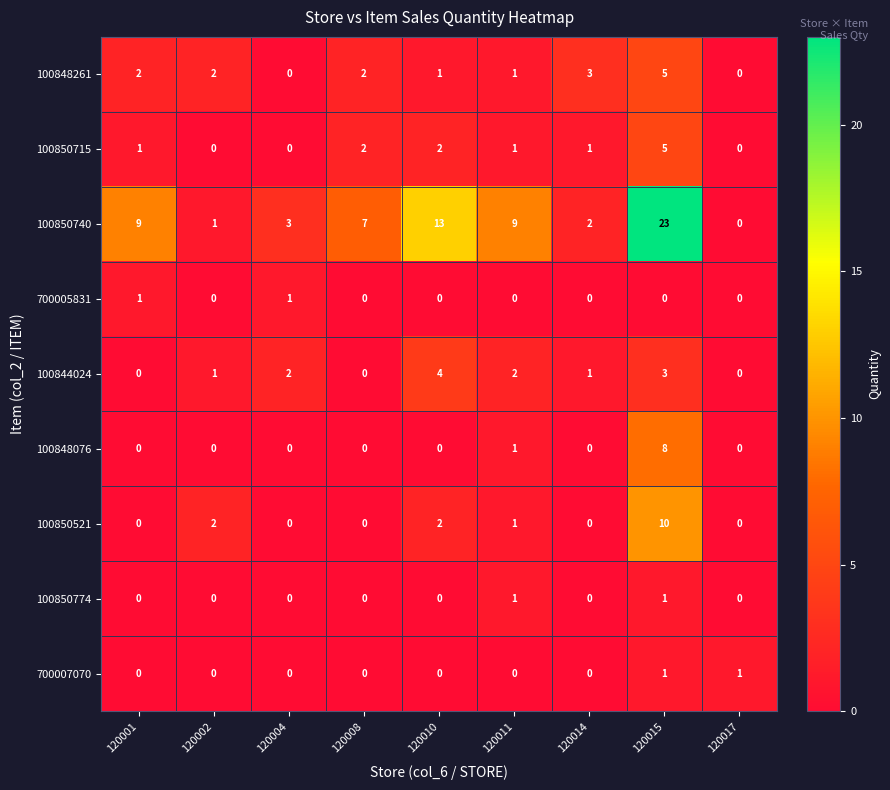

The 100850715 series shows 8 at 120015. True or false?

False